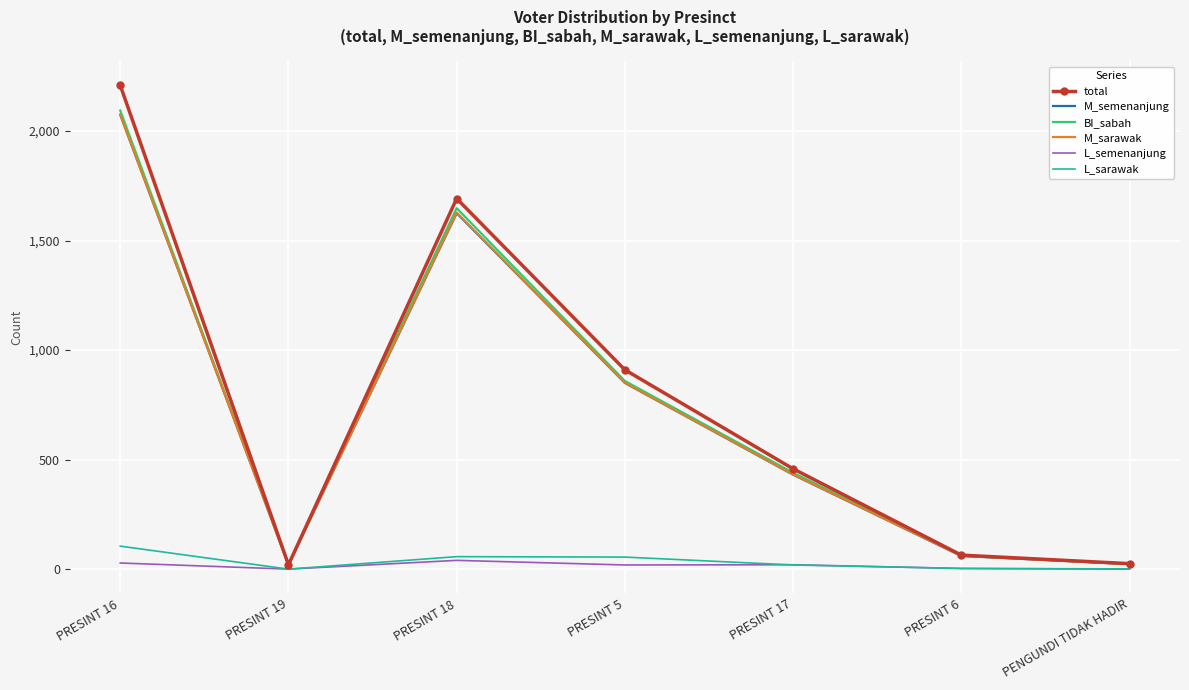

At how many categories does at least one series exceed 784?

3